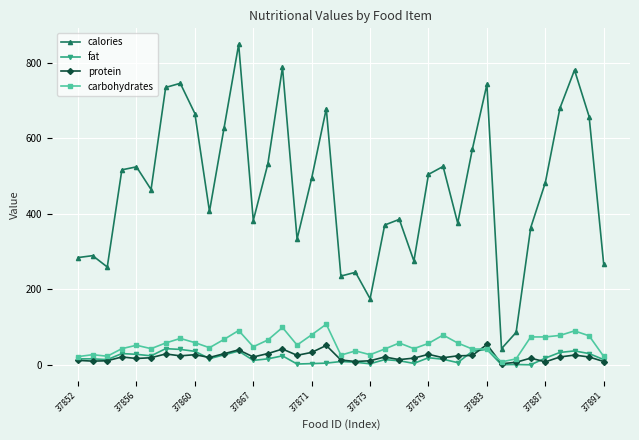

True or false: fat and calories intersect in this chart.

False